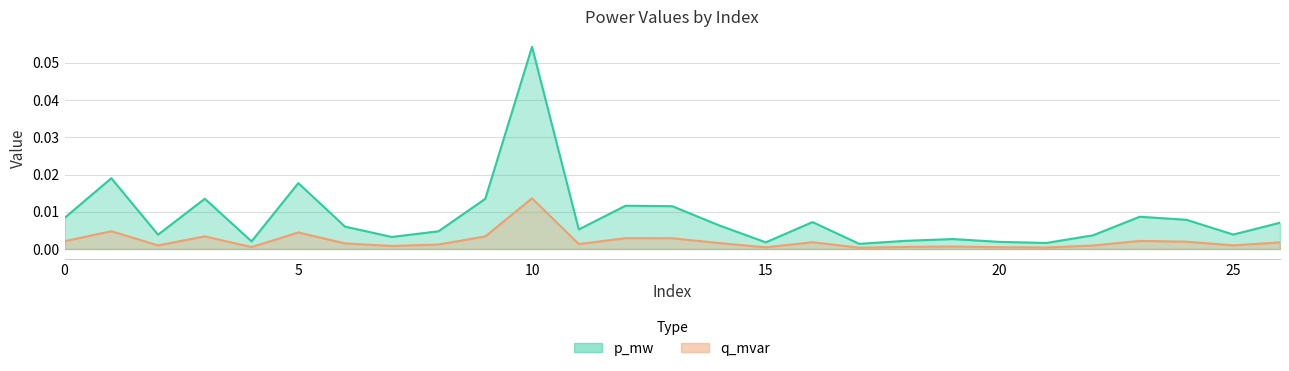

Between 7 and 17, which series saw the biggest shift?

p_mw